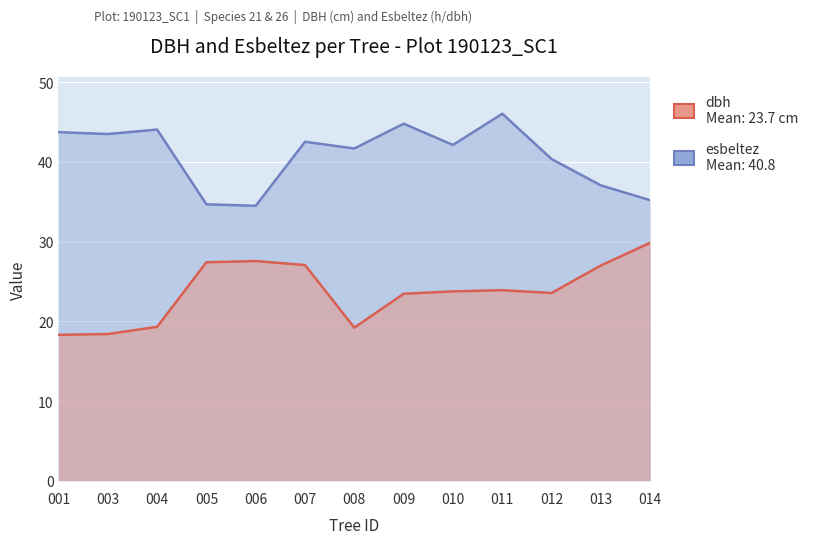

What is the sum of all dbh values?

308.7